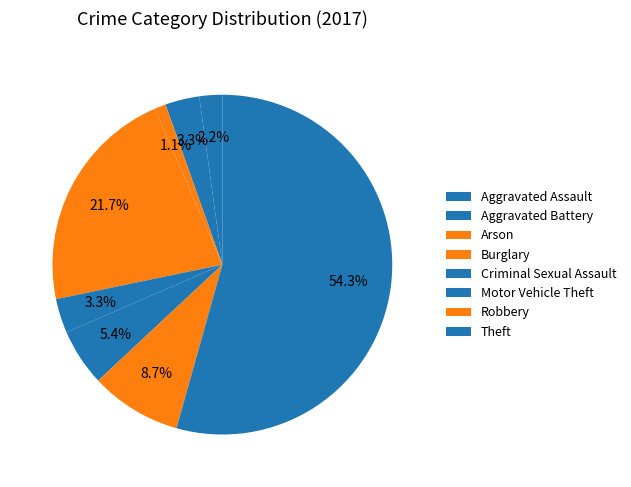

Does Theft account for over 50% of the chart?

Yes